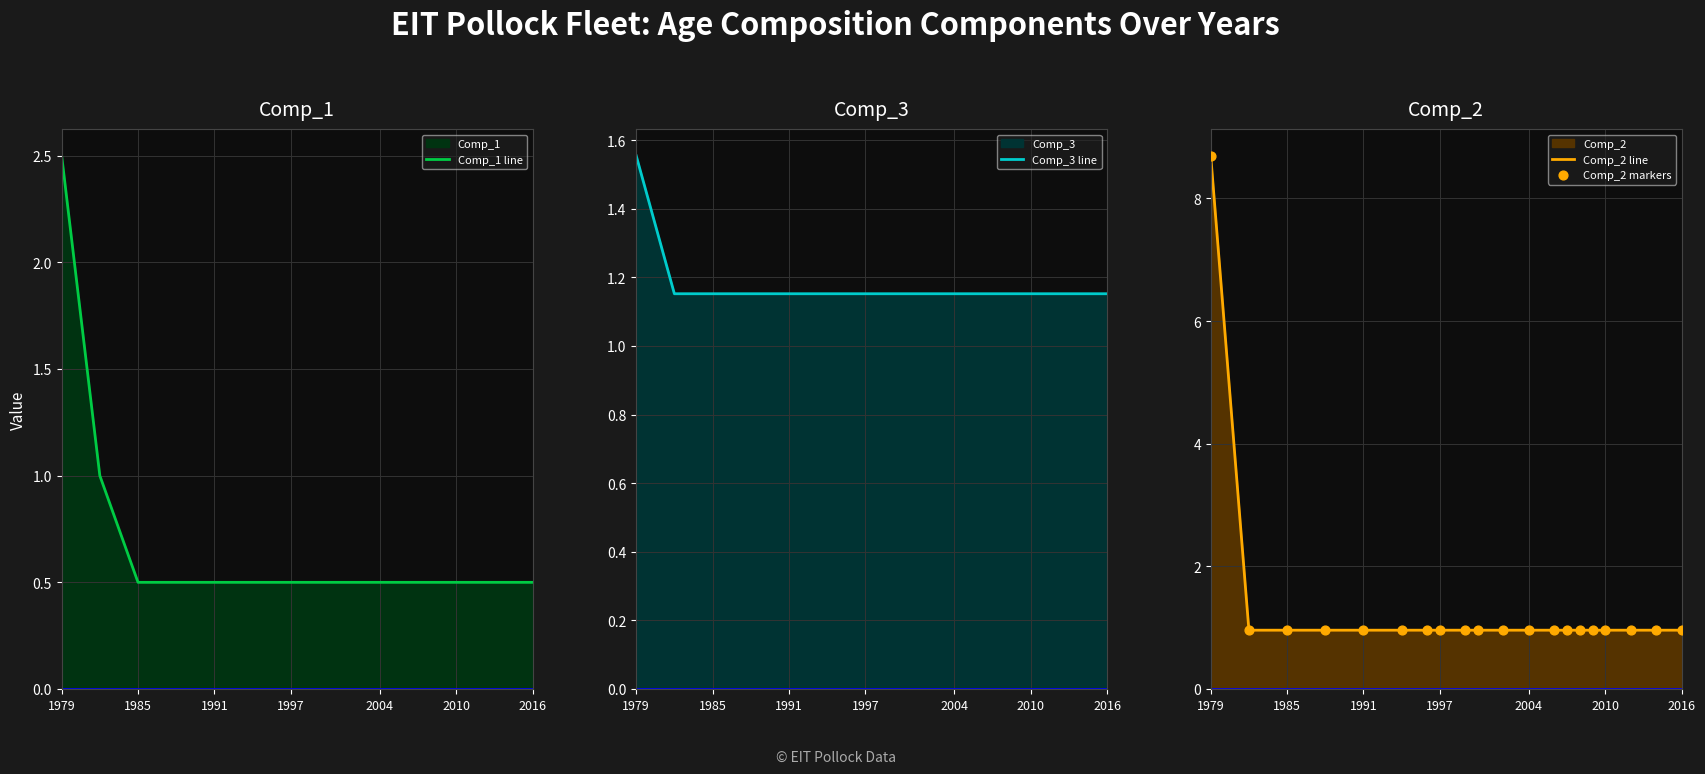

What is the lowest value of the Comp_2 line series?

1.0